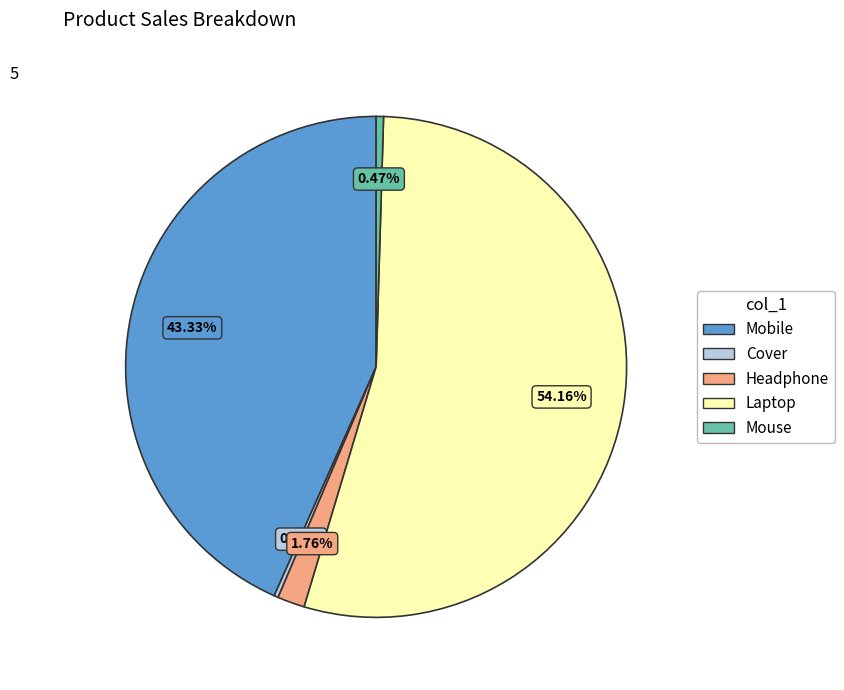

Is there a majority slice in this chart?

Yes